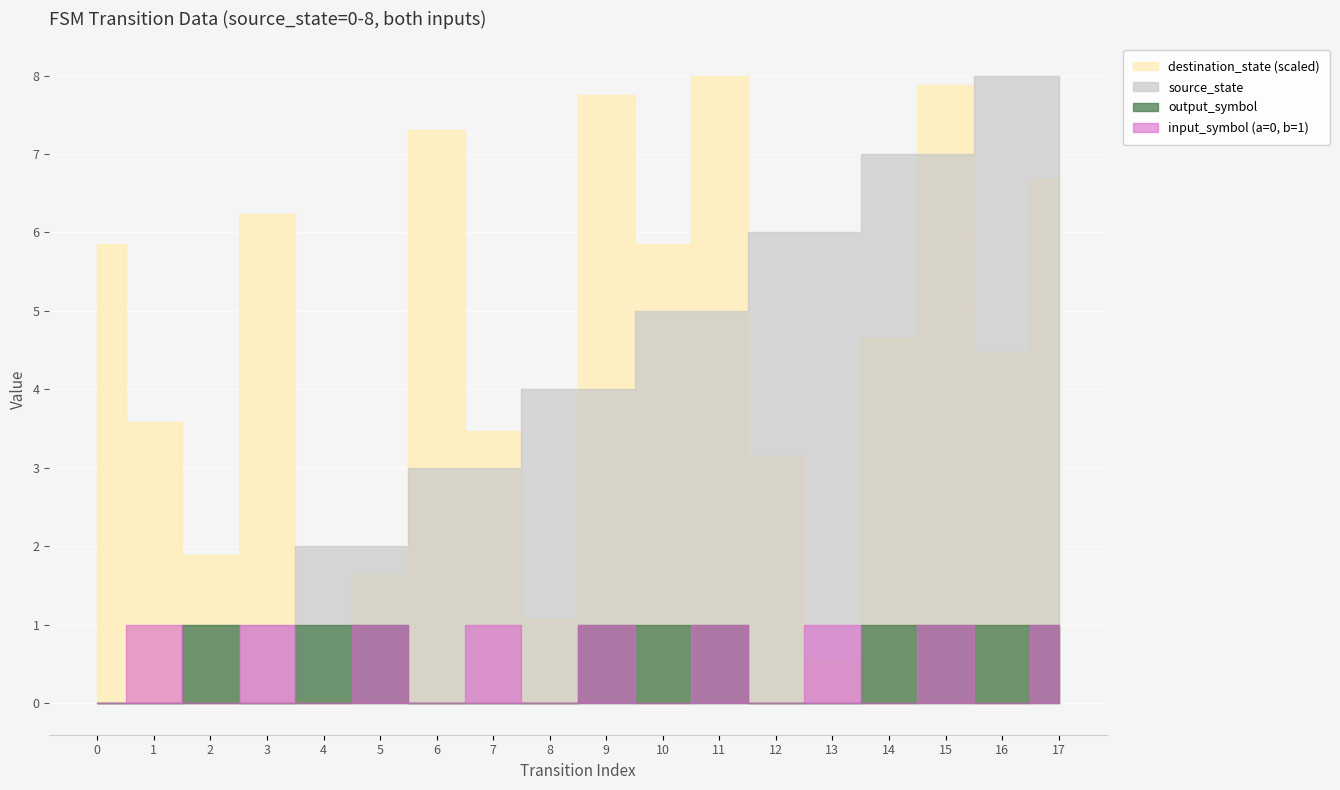

The value of output_symbol at 0 is 0. True or false?

False